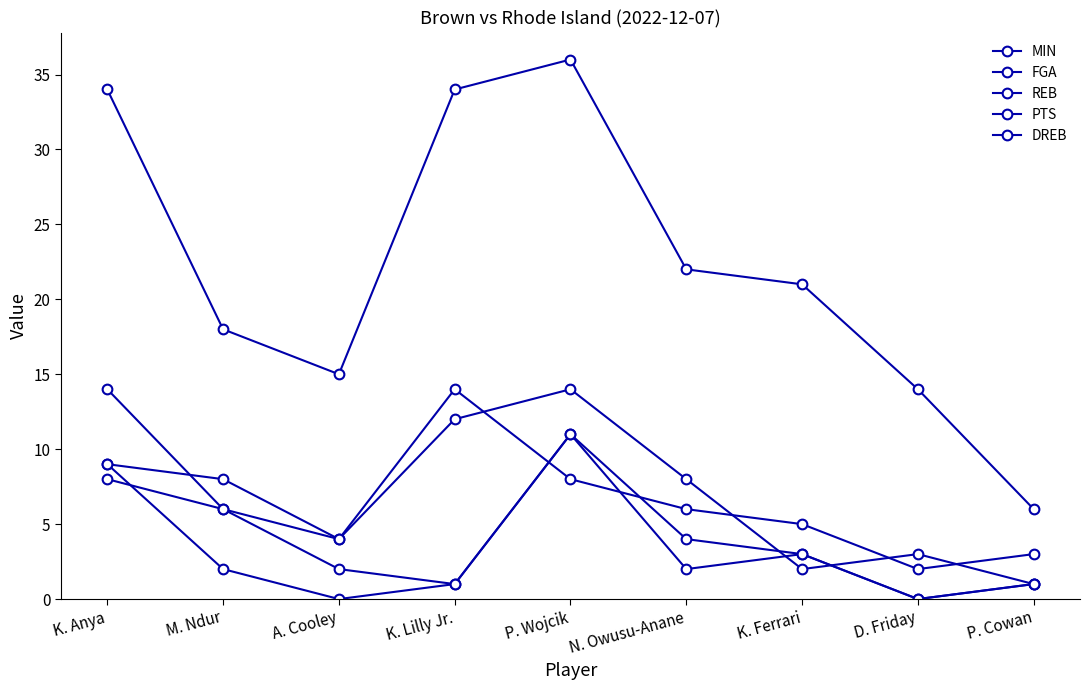

How many values in the PTS series are below 6?

4